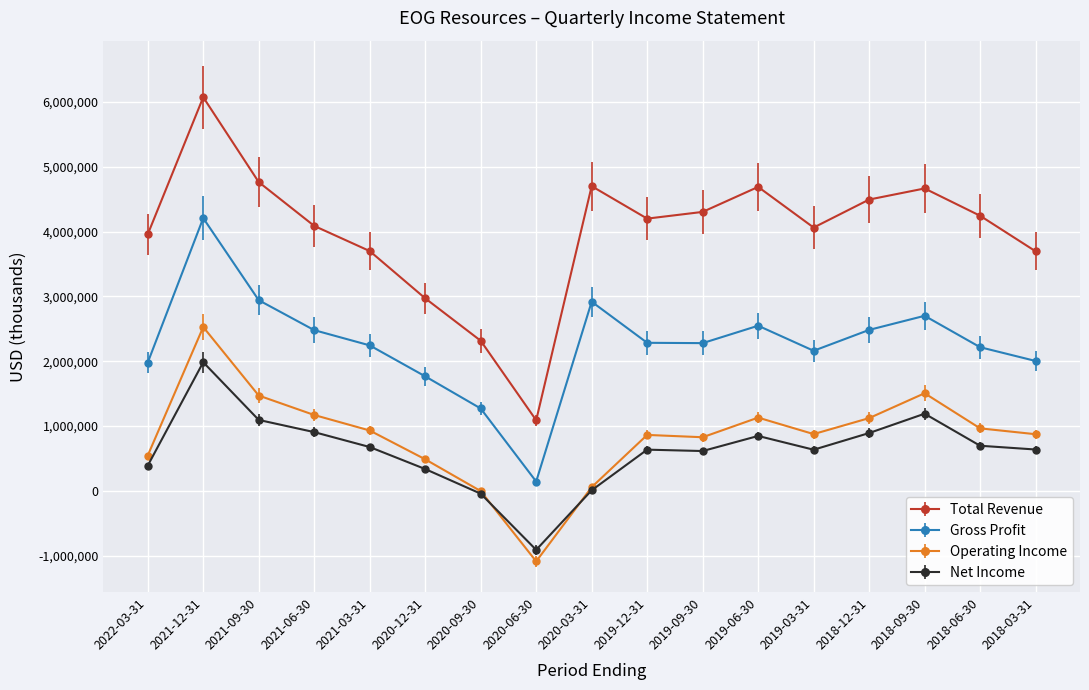

Where is the first local maximum for Operating Income?

2021-12-31